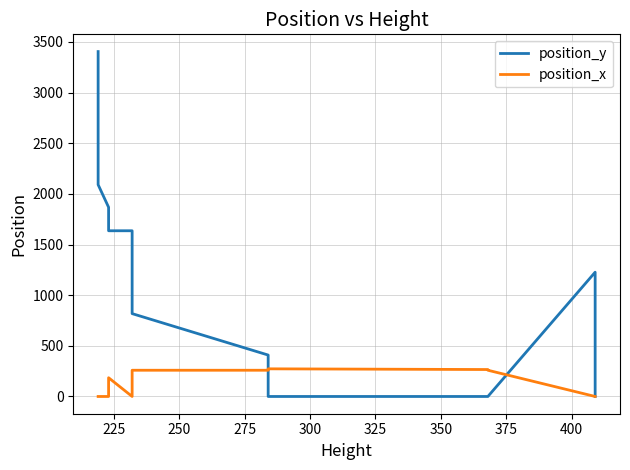

Which series has the largest total across all categories?

position_y